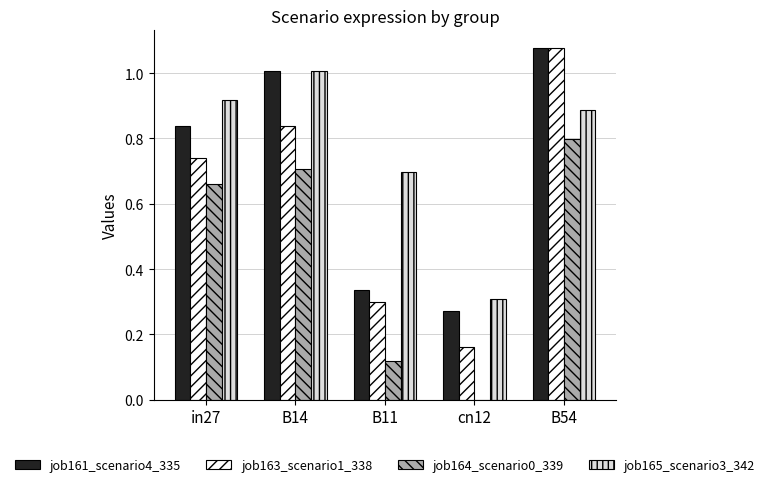

What are all the series names shown in the legend?

job161_scenario4_335, job163_scenario1_338, job164_scenario0_339, job165_scenario3_342